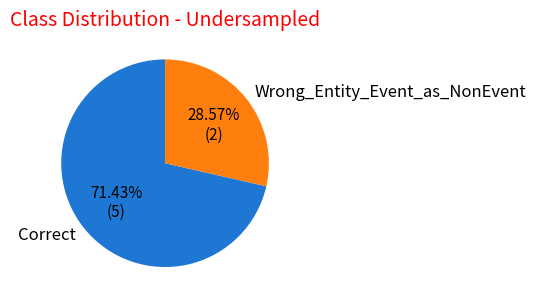

To the nearest percent, what is the difference between the Wrong_Entity_Event_as_NonEvent and Correct slice percentages?

43%